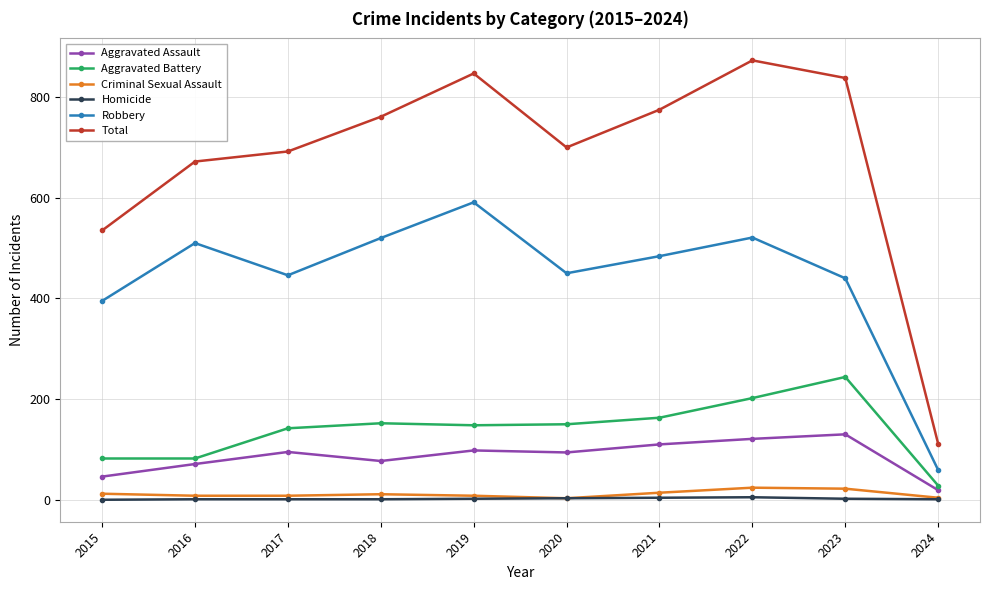

Between 2019 and 2024, which series saw the biggest shift?

Total